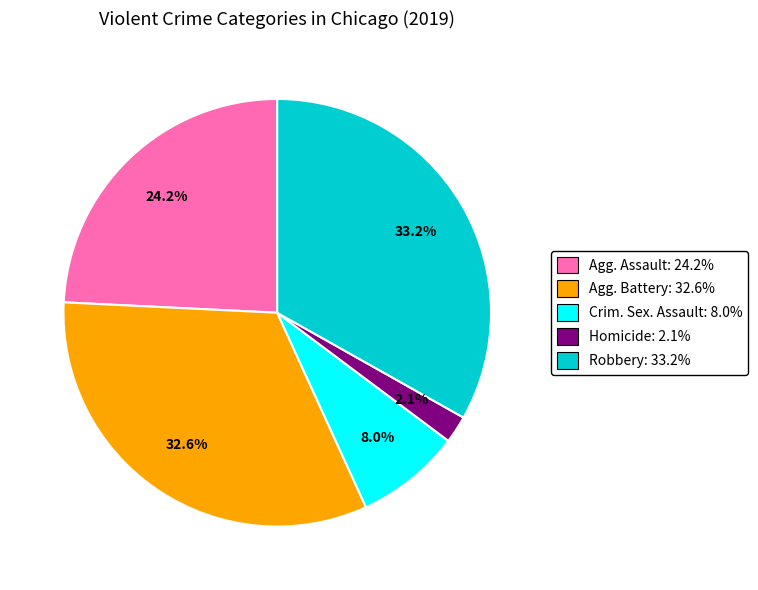

What is the ratio of the value at Agg. Battery: 32.6% to the value at Agg. Assault: 24.2%?

1.3